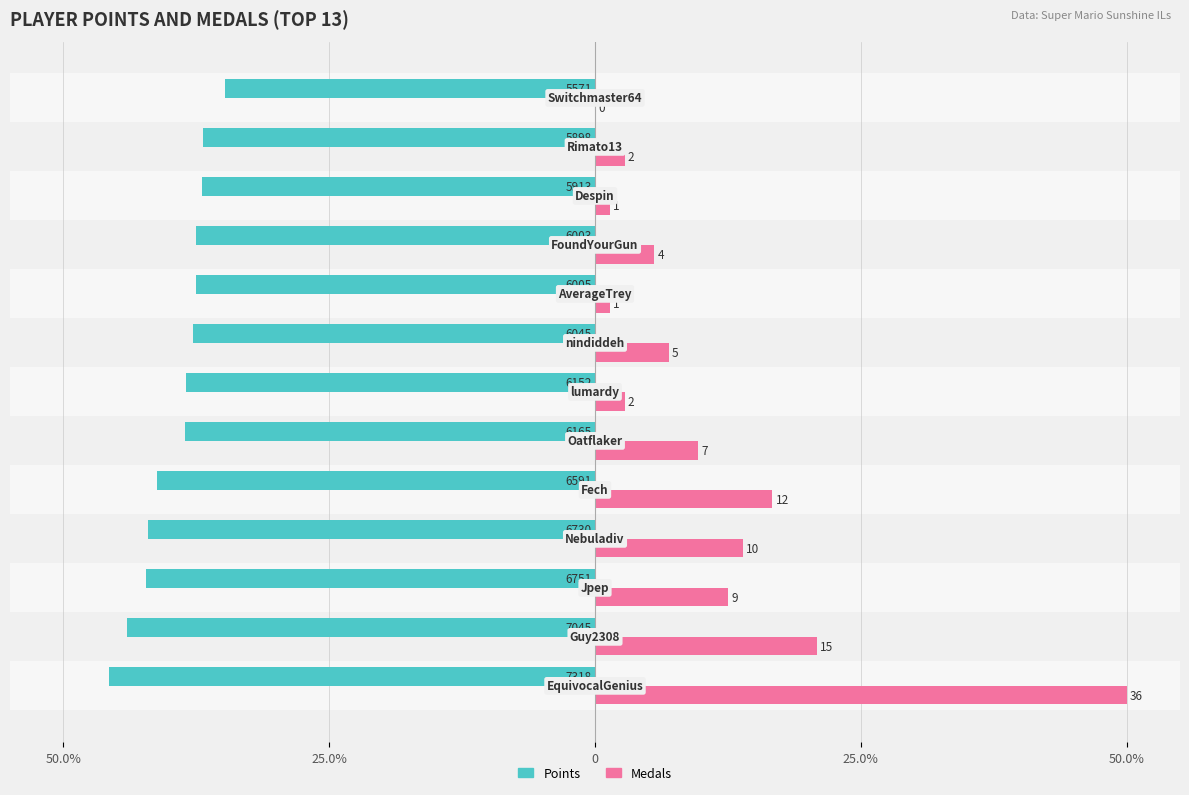

What are all the series names shown in the legend?

Points, Medals